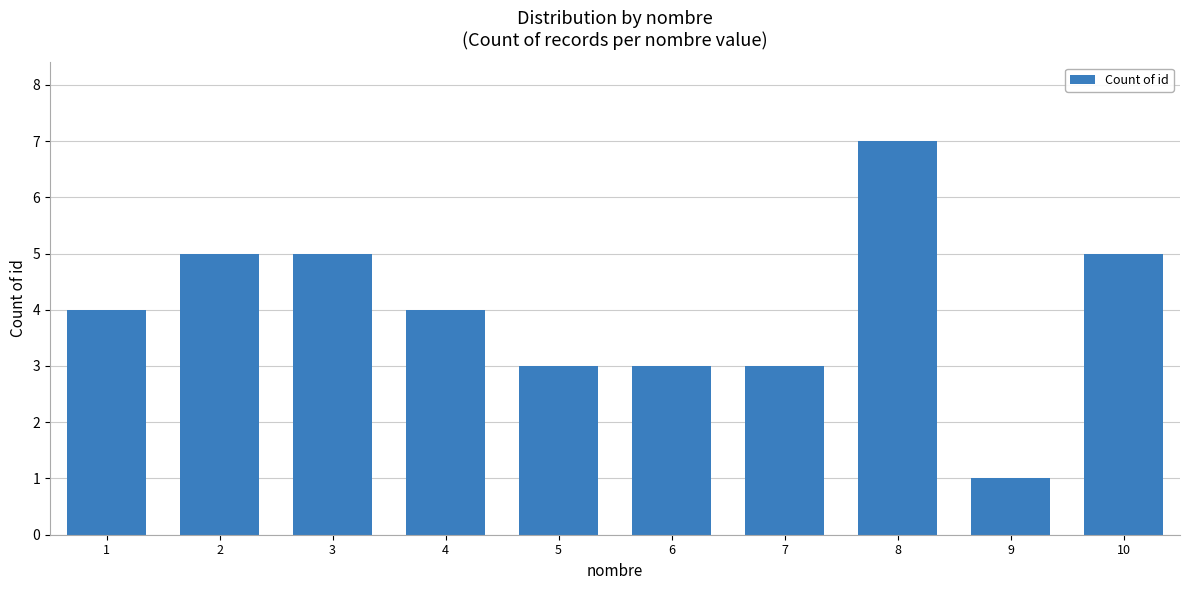

How many bars are there in total?

10